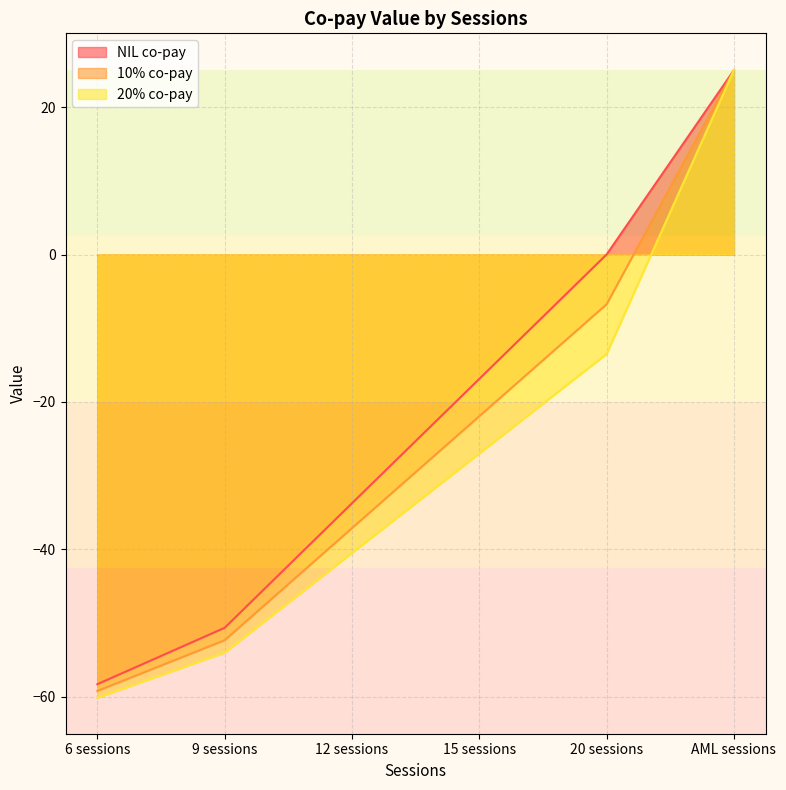

Between 6 sessions and AML sessions, which series saw the biggest shift?

20% co-pay